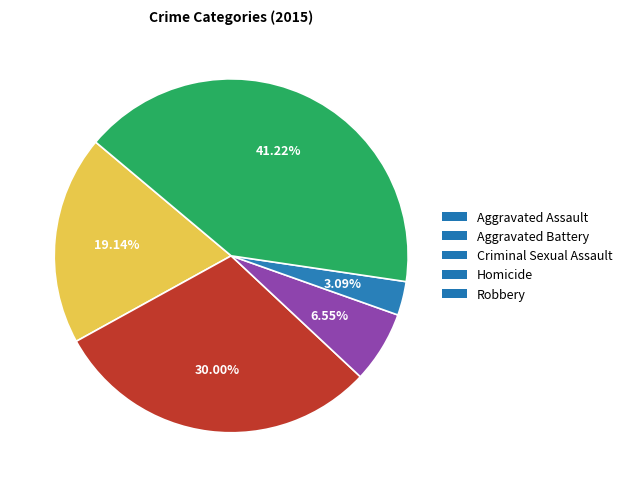

Count the number of slices in the pie.

5